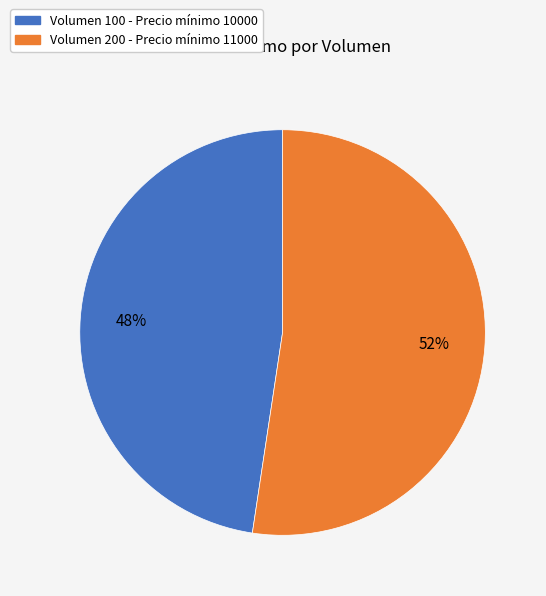

Does any single category account for the majority?

Yes